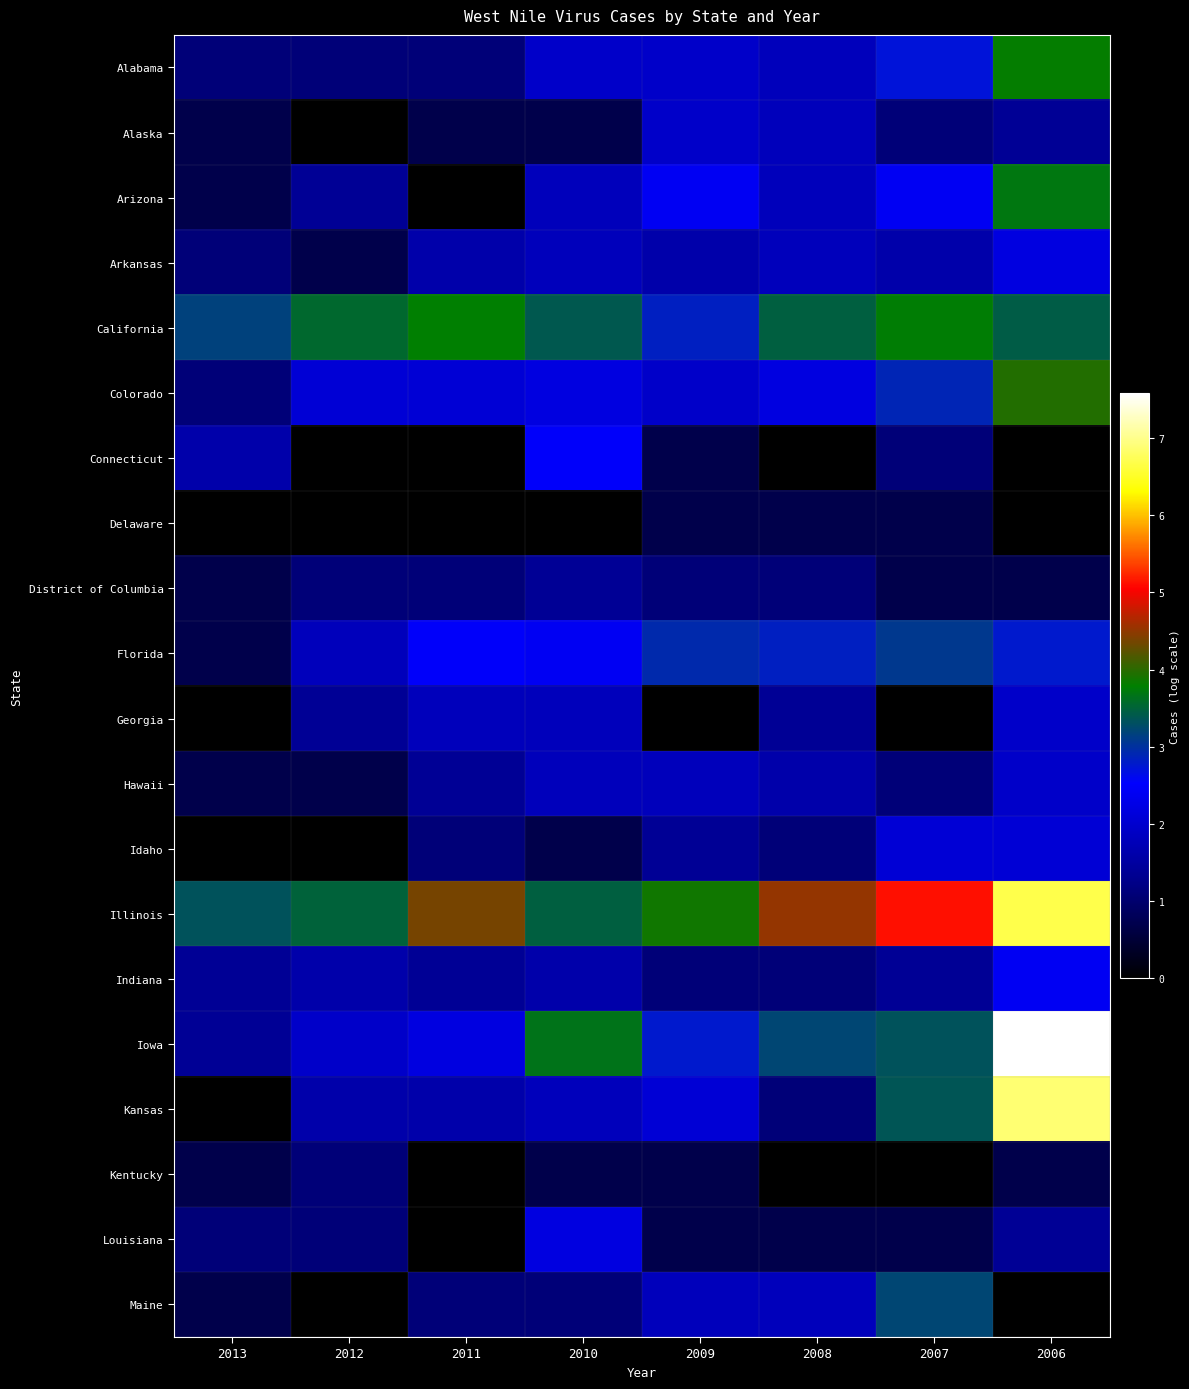

Between 2012 and 2006, which is larger?

2006